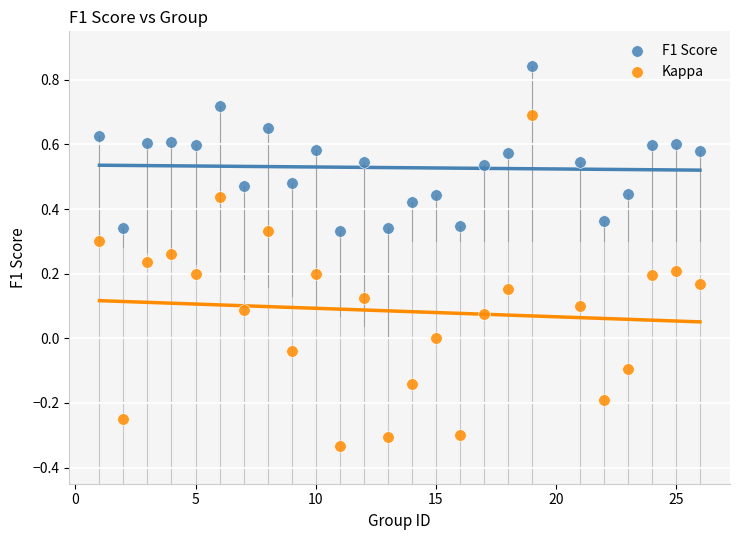

Which series reaches the maximum Y coordinate?

F1 Score